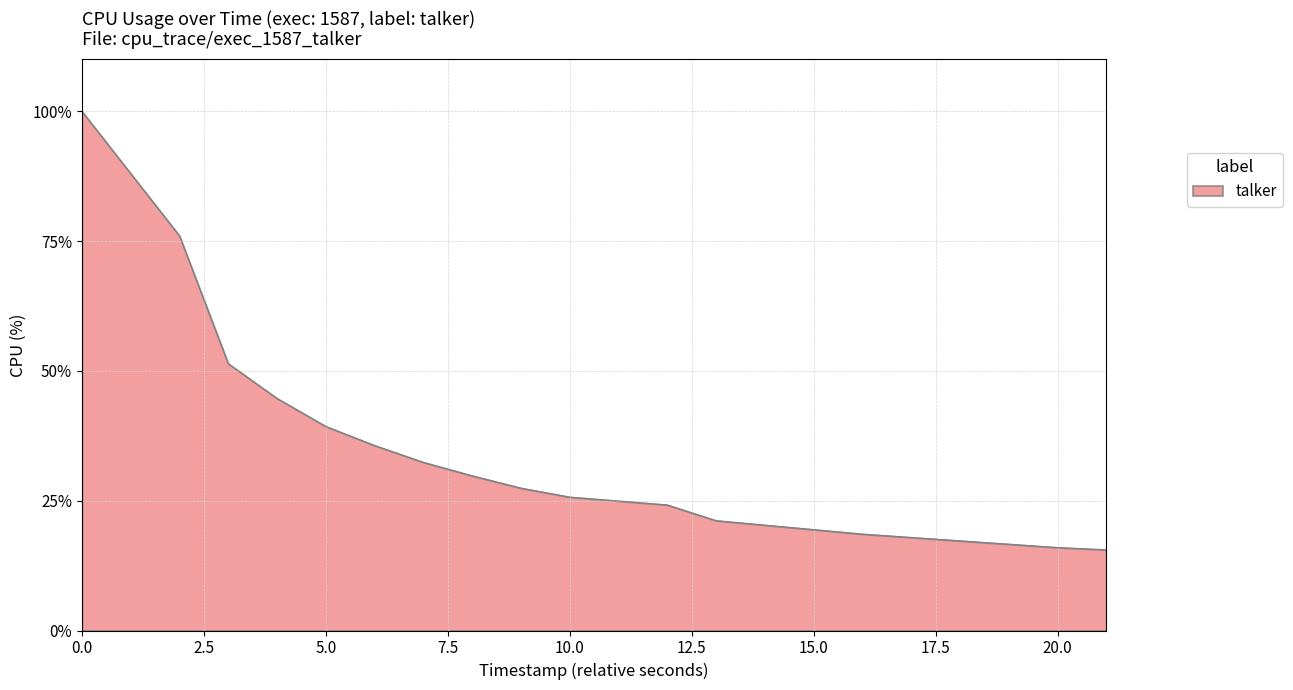

What is the minimum value shown in the chart?

15.6